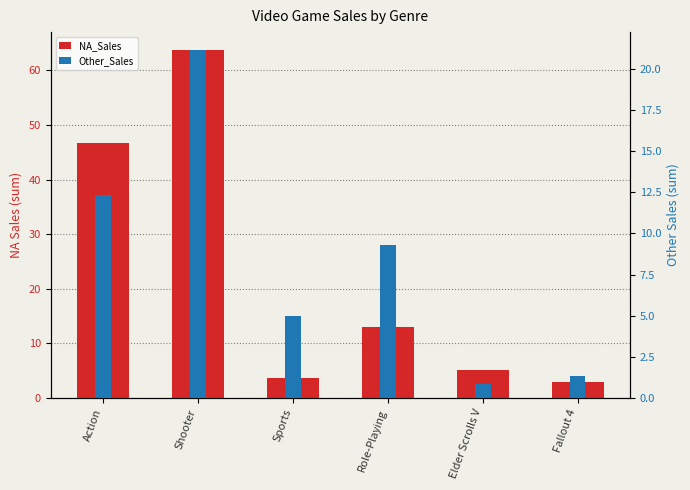

What is the total value across all series at Sports?

8.6